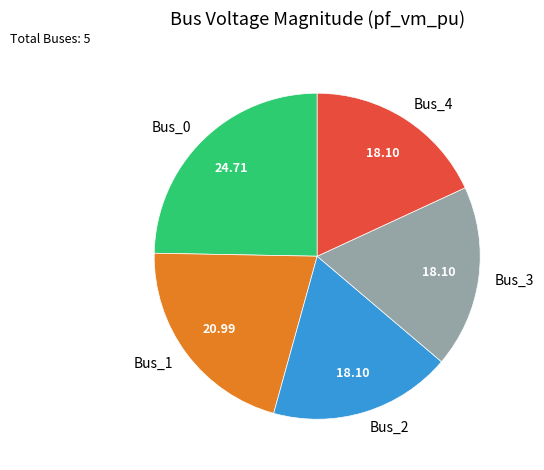

Do Bus_3 and Bus_4 together represent more than half of the pie?

No